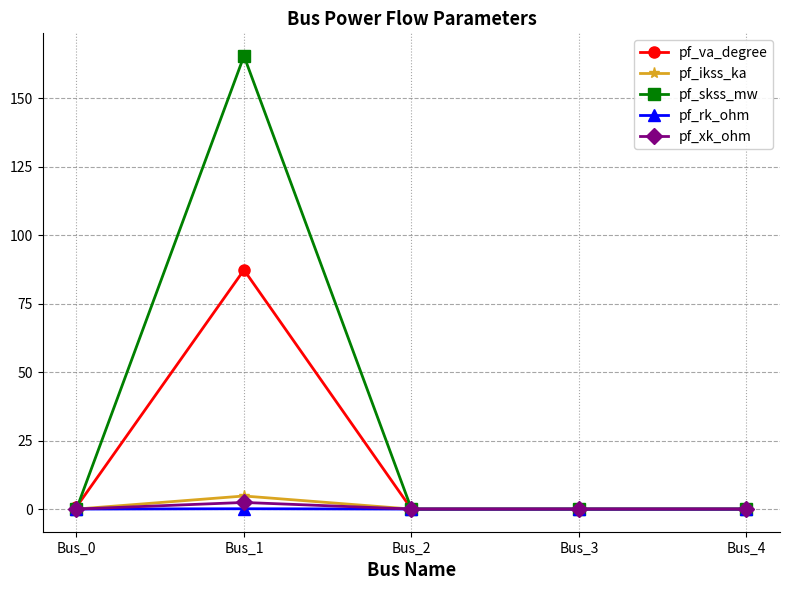

How many categories are shown in the chart?

5